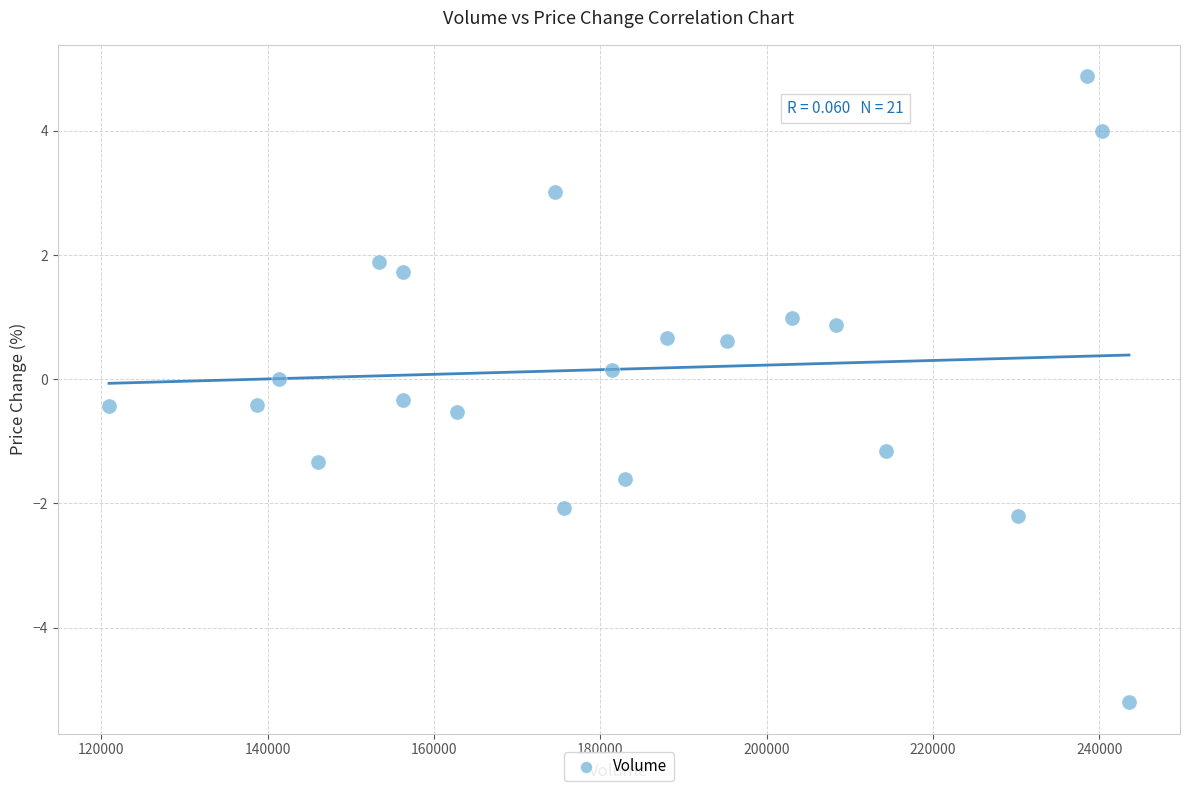

What is the range of Y values (max minus min)?

10.1